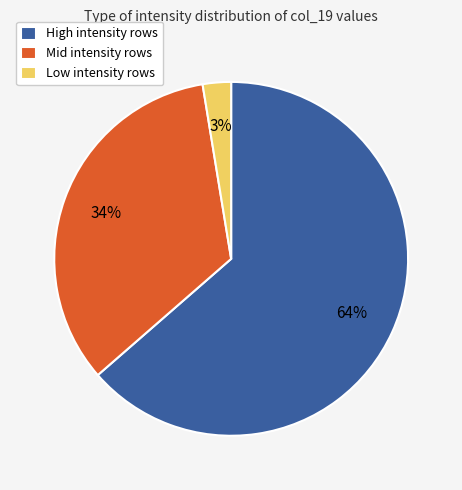

Combined, do High intensity rows and Mid intensity rows account for over 50%?

Yes